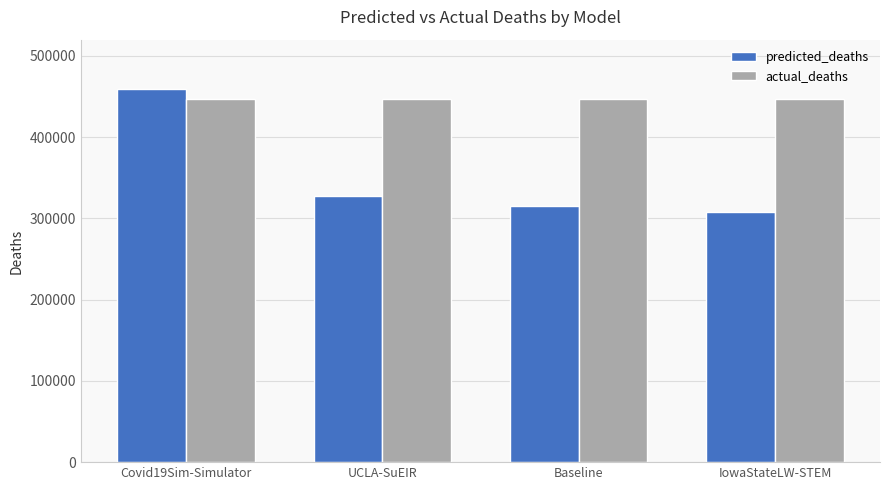

What position from the left is UCLA-SuEIR?

2